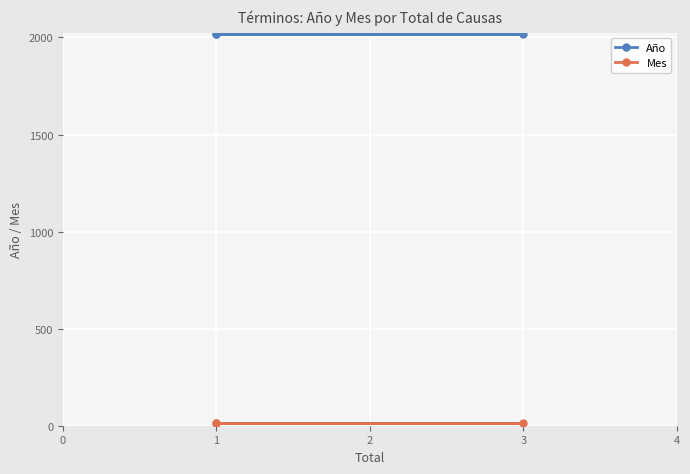

What is the value of the Mes point at the 2nd from the left?

12